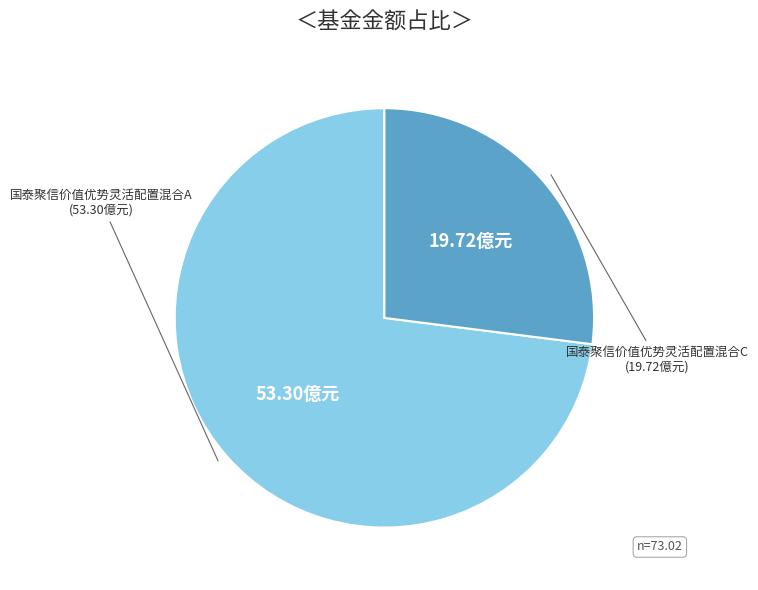

Does any single category account for the majority?

Yes